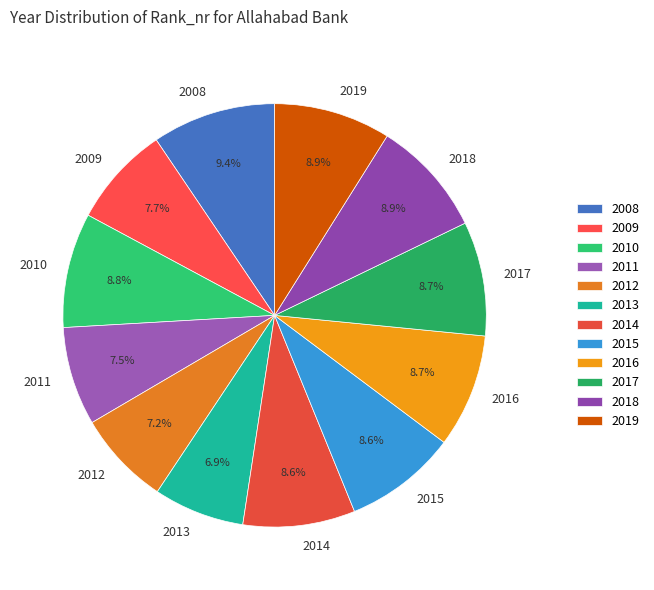

To the nearest percent, what portion does 2009 represent?

8%